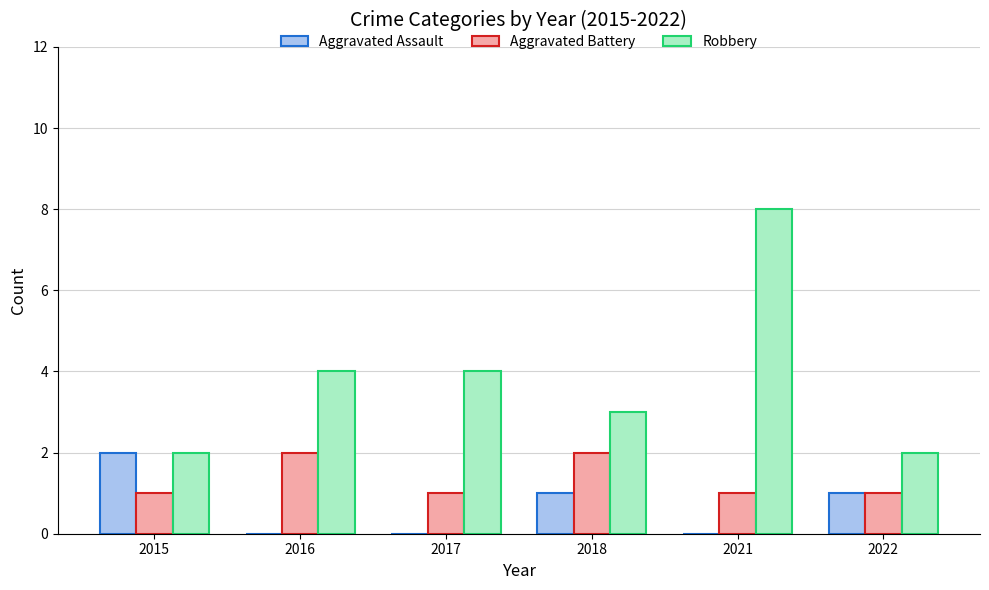

What is the spread (max minus min) of values at 2022?

1